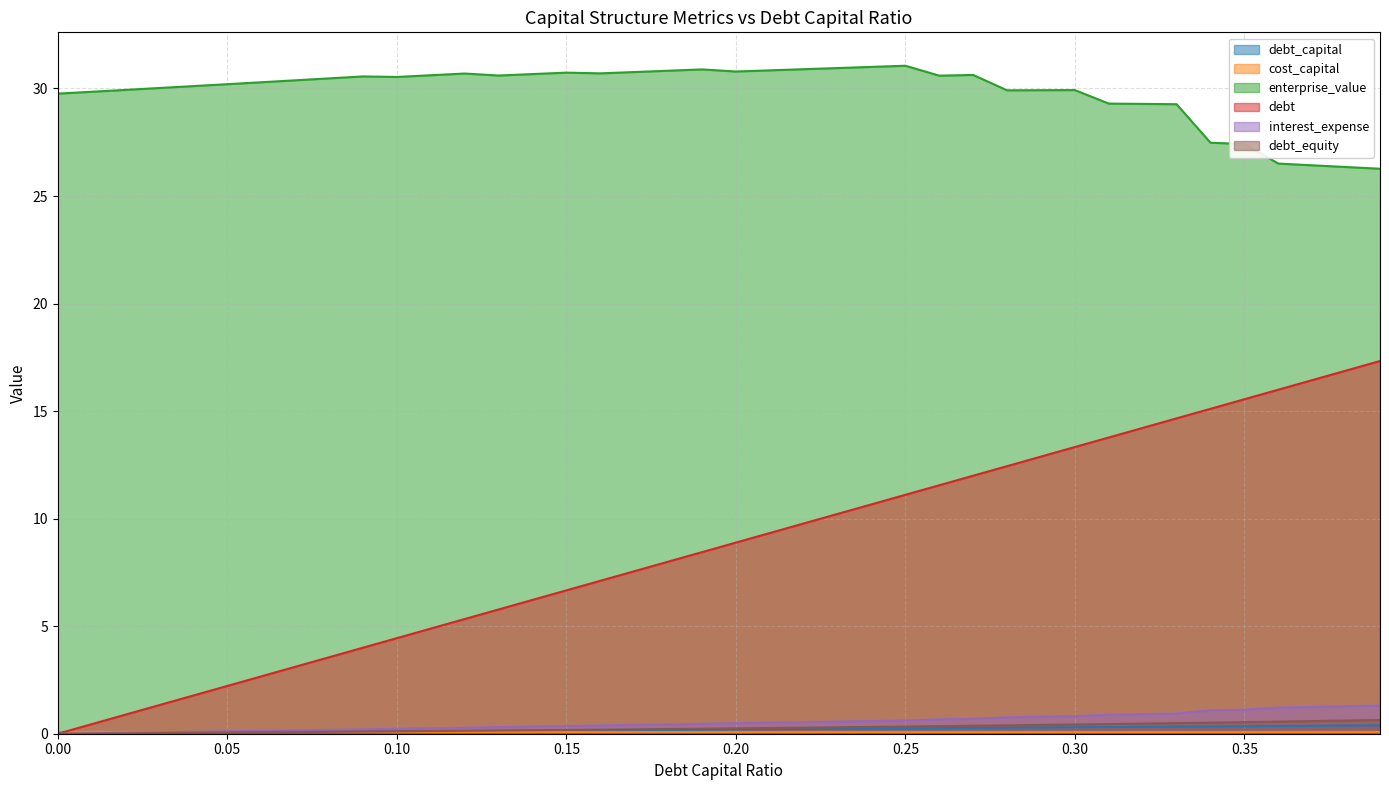

What is the difference between the maximum and second lowest values in the debt_equity series?

0.6